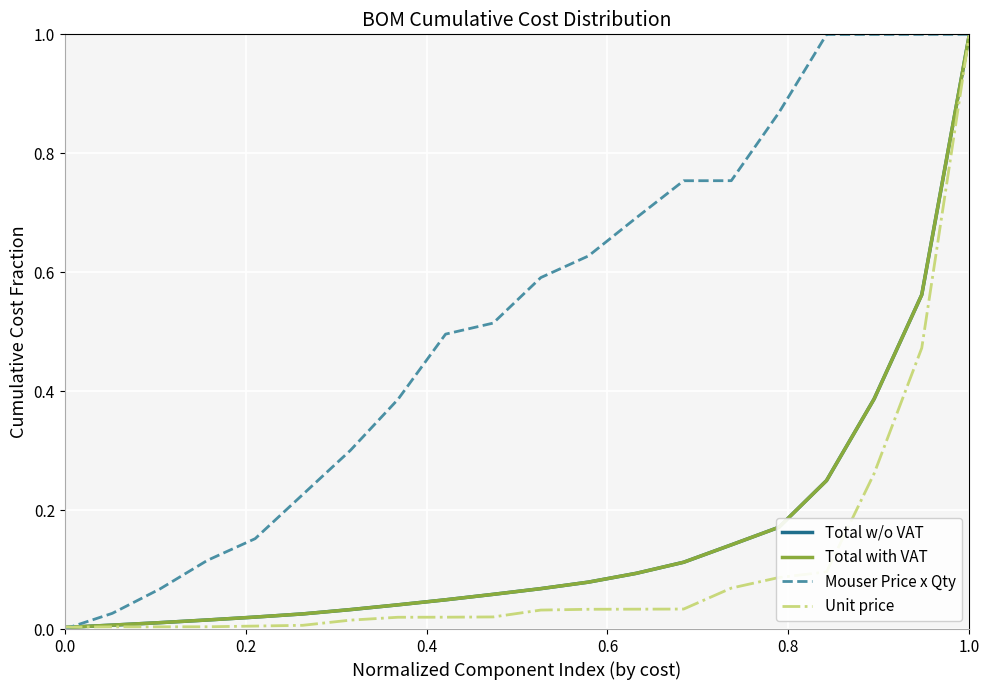

What is the highest value of the Unit price series?

1.0